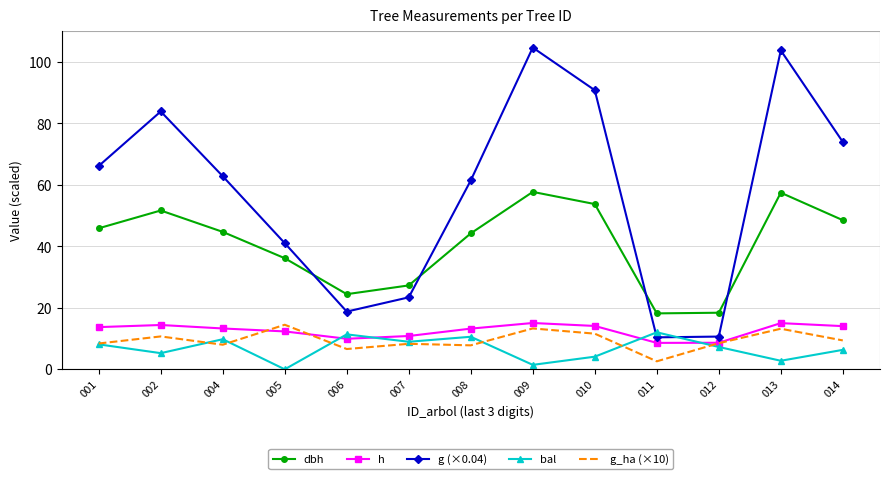

What is the minimum value for dbh?

18.2